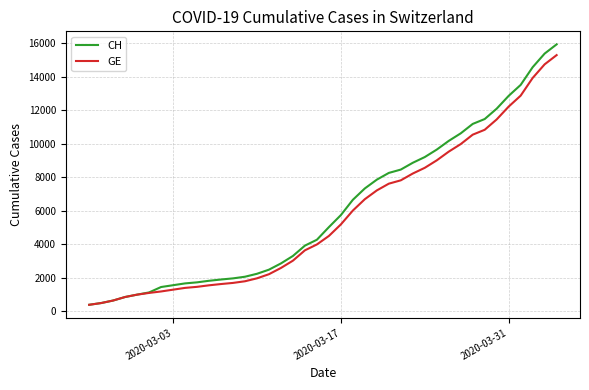

What is the minimum value shown in the chart?

375